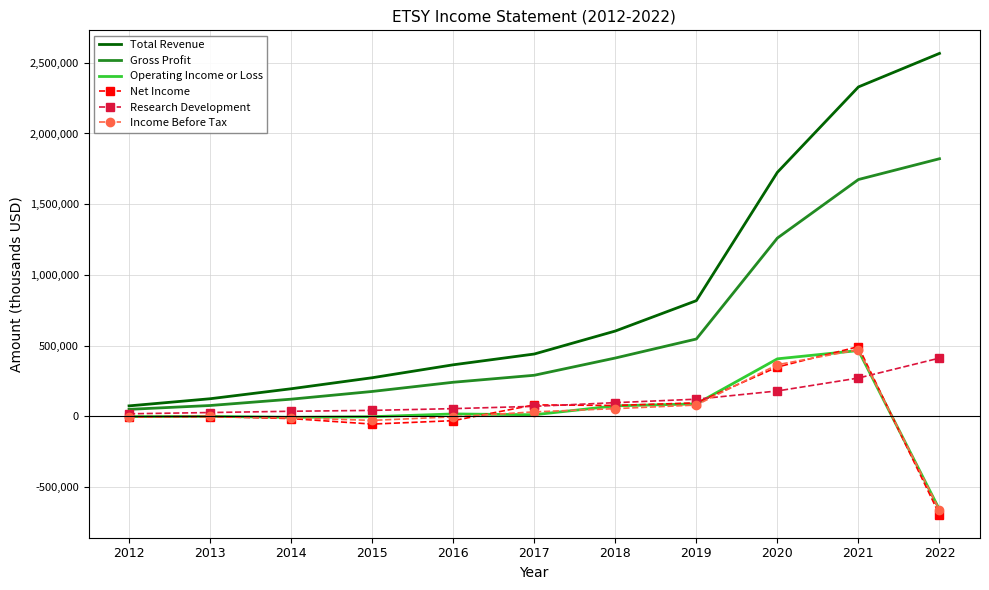

Is the value of Research Development at 2021 greater than the value of Operating Income or Loss at 2021?

No